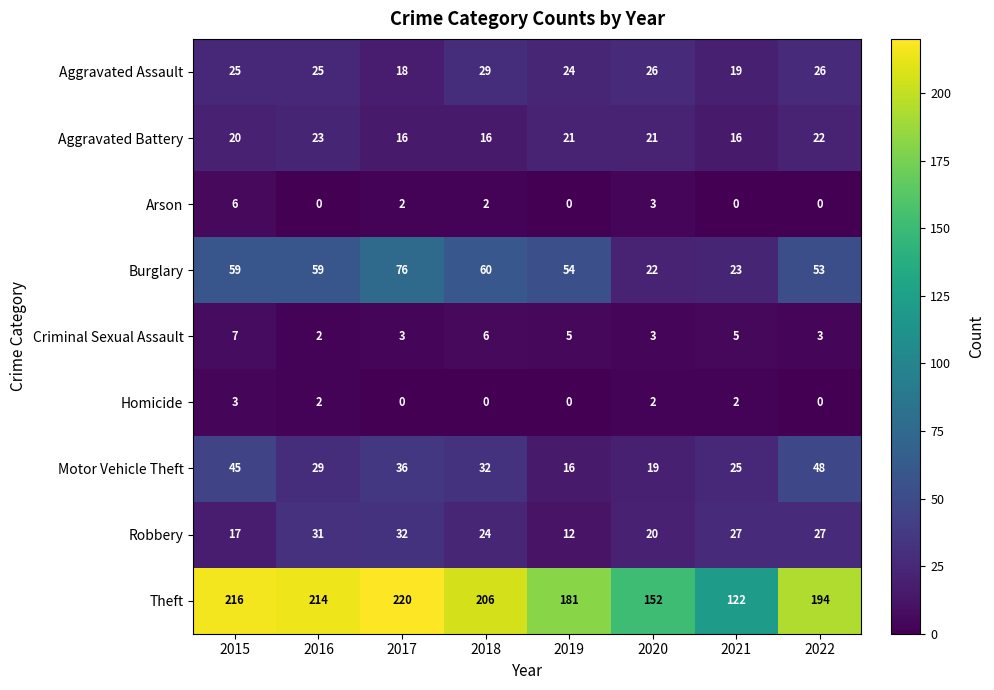

True or false: Homicide has a value of 4 at 2015.

False